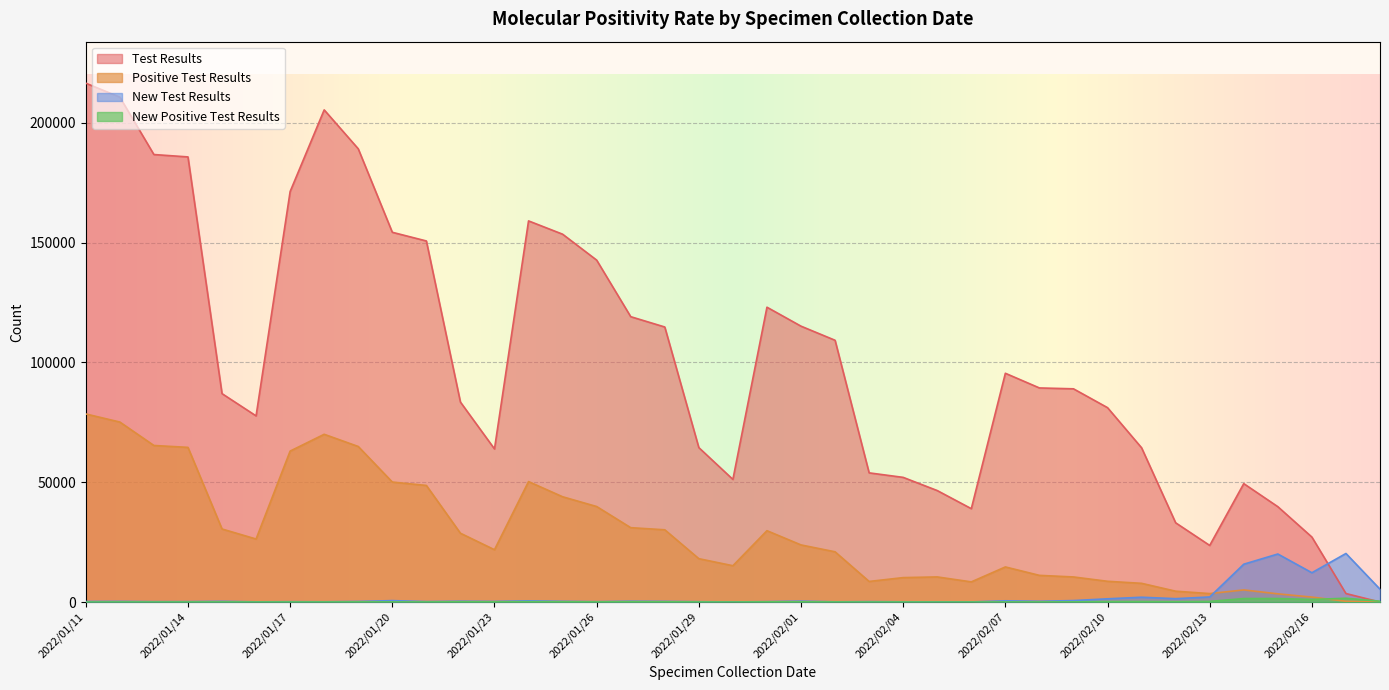

Where does the Test Results series first go above 88986?

2022/01/11